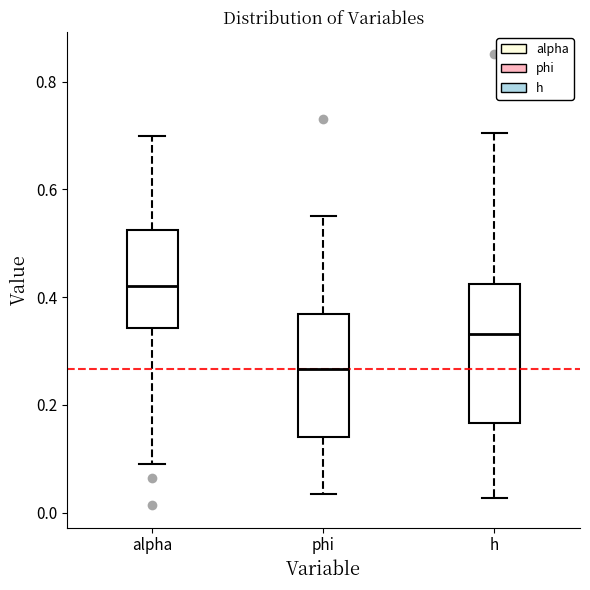

Where does the median line of the box for phi sit on the y-axis? The values are not printed on the chart, so give them approximately, as read against the axis.

0.26